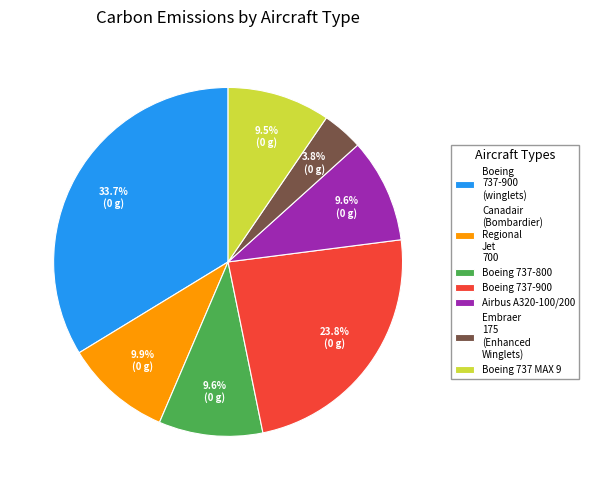

Is there any slice that represents more than half of the pie?

No